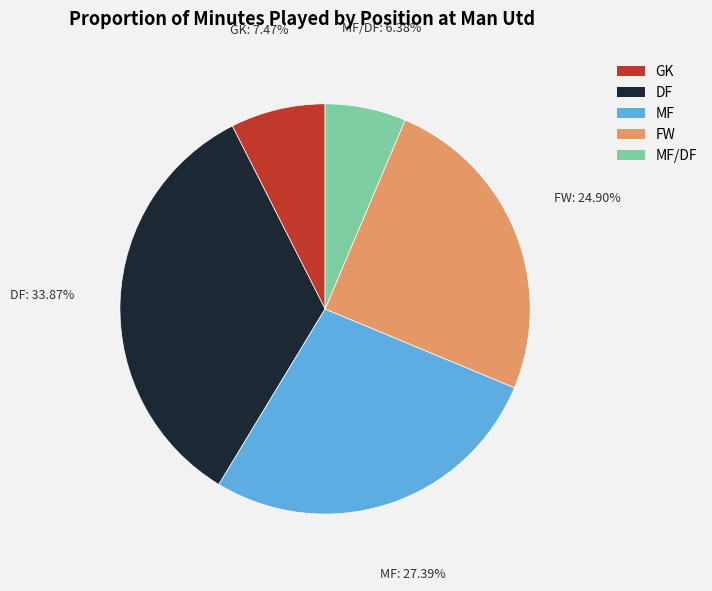

Is there any slice that represents more than half of the pie?

No